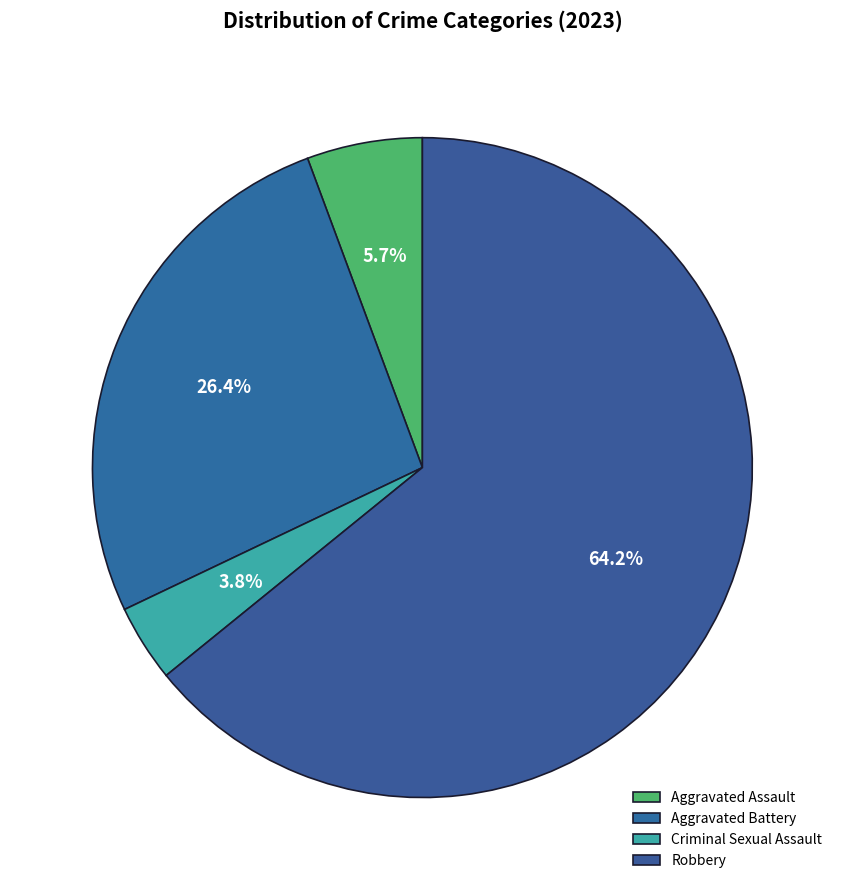

Which slice is the smallest?

Criminal Sexual Assault